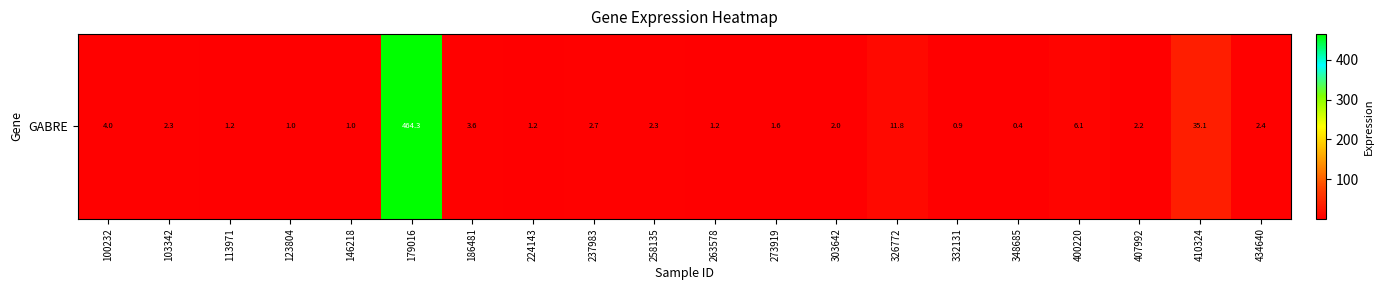

Reading left to right, transcribe all the data shown in this chart.

100232=4.0	103342=2.3	113971=1.2	123804=1.0	146218=1.0	179016=464.3	186481=3.6	224143=1.2	237983=2.7	258135=2.3	263578=1.2	273919=1.6	303642=2.0	326772=11.8	332131=0.9	348685=0.4	400220=6.1	407992=2.2	410324=35.1	434640=2.4